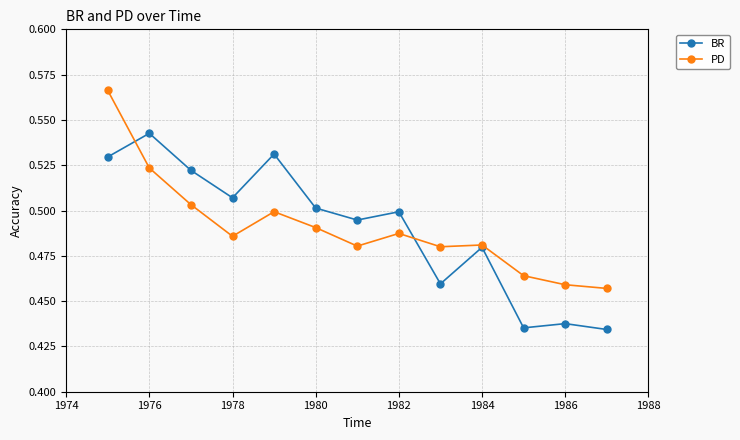

At how many categories does at least one series exceed 0?

13